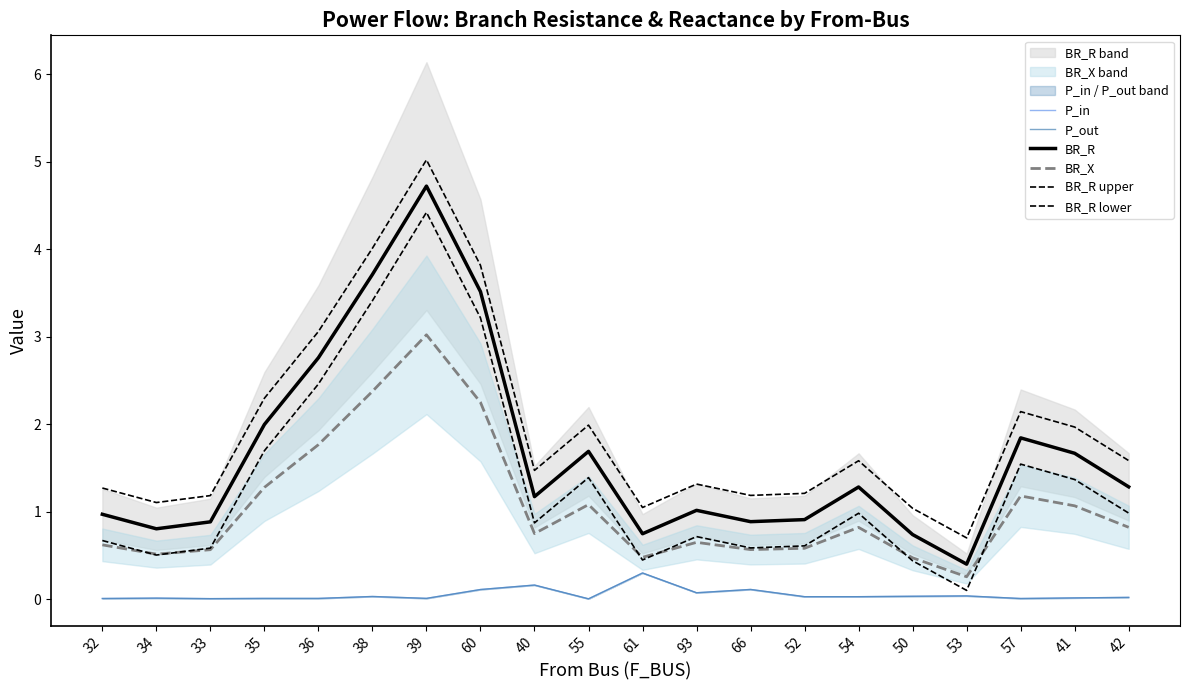

What is the label of the 12th point from the right?

40